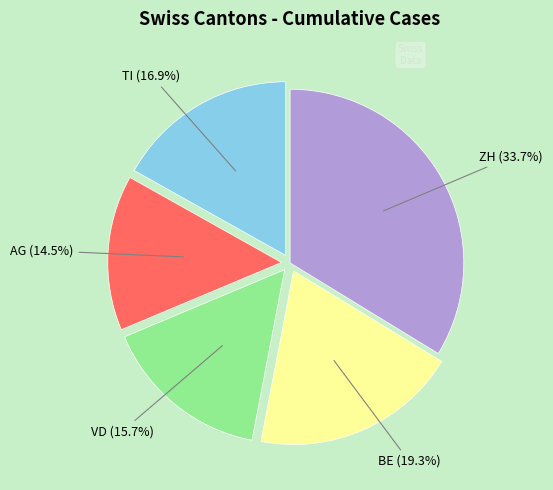

Count the number of slices in the pie.

5